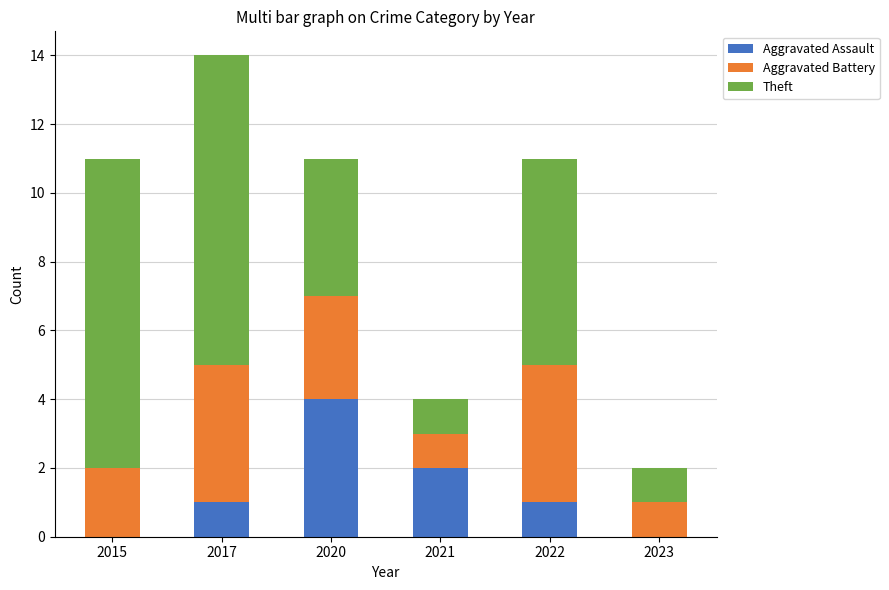

What is the total value across all series at 2015?

11